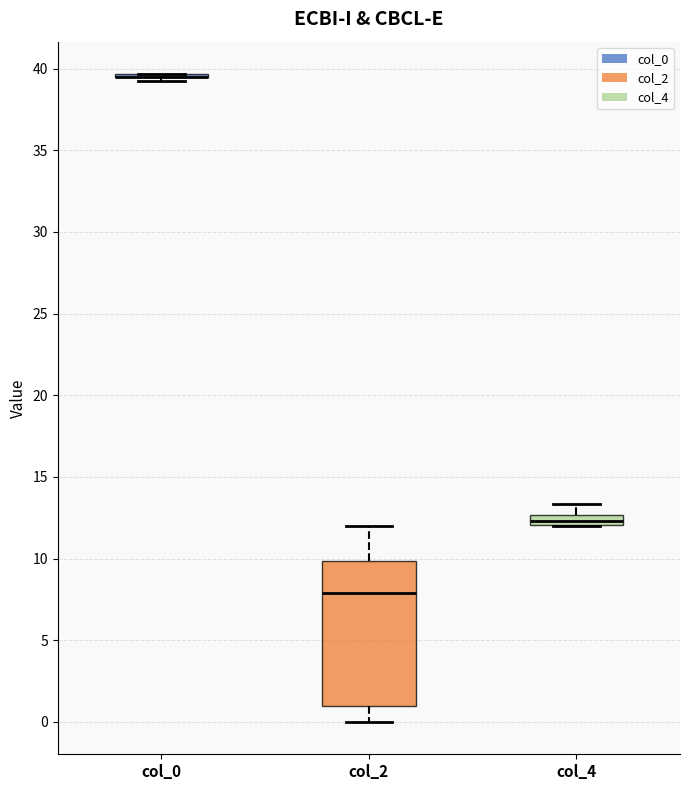

Where is the lower edge of the box for col_4 on the y-axis? The values are not printed on the chart, so give them approximately, as read against the axis.

12.0